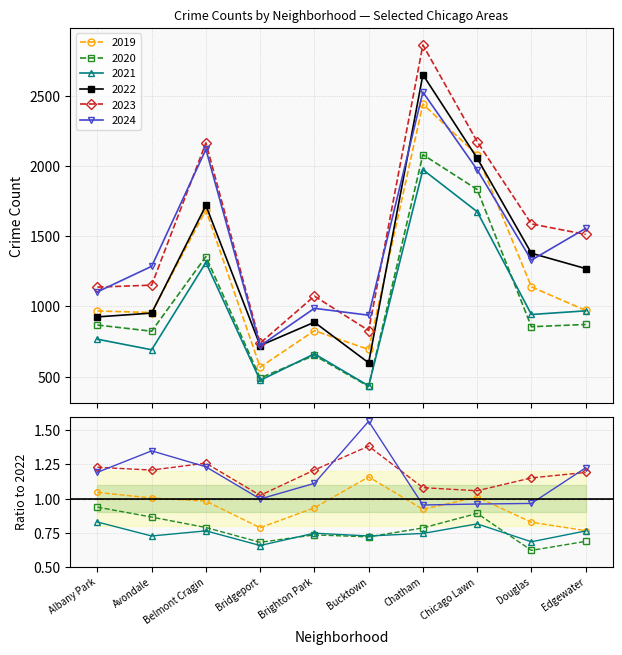

What is the label of the 4th point from the right?

Chatham